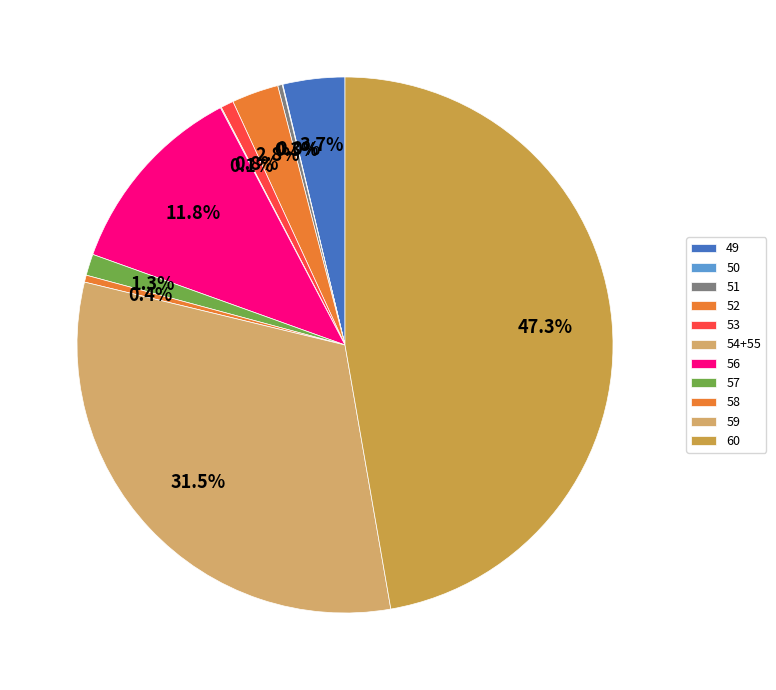

Is it true that 50 is 0% of the pie?

True